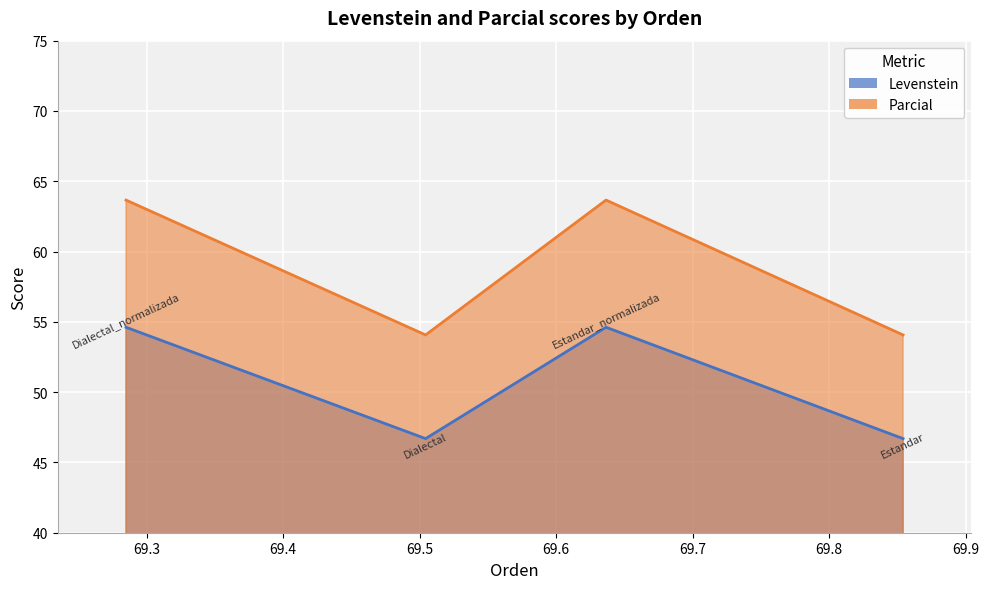

What are all the series names shown in the legend?

Levenstein, Parcial